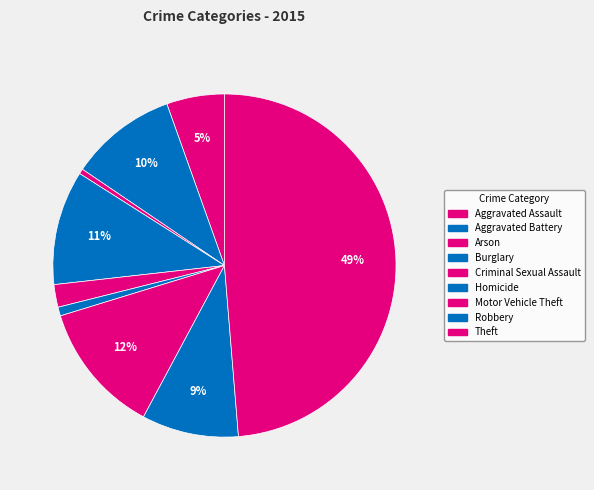

To the nearest percent, what portion does Robbery represent?

9%